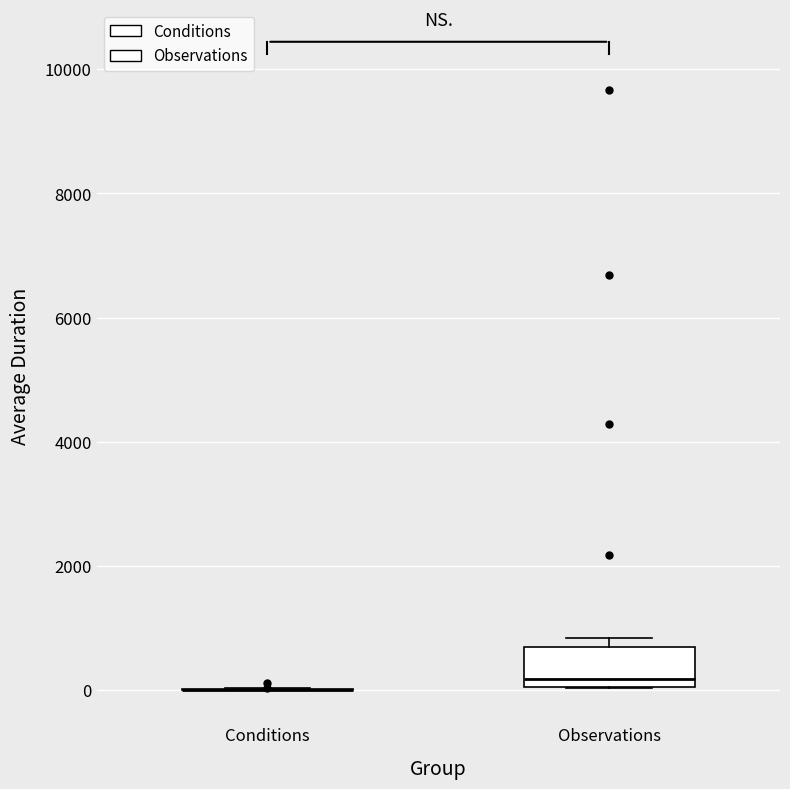

Which box is the tallest, from its lower edge to its upper edge?

Observations